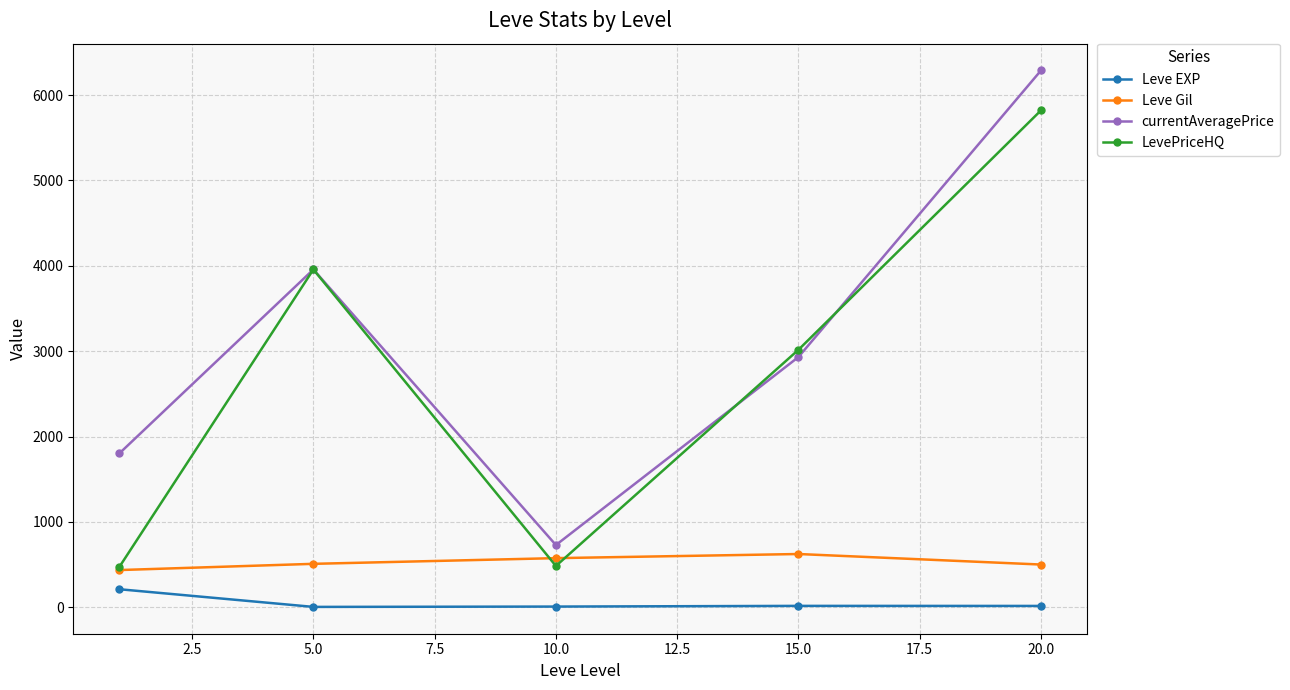

What is the lowest value of the Leve Gil series?

435.3